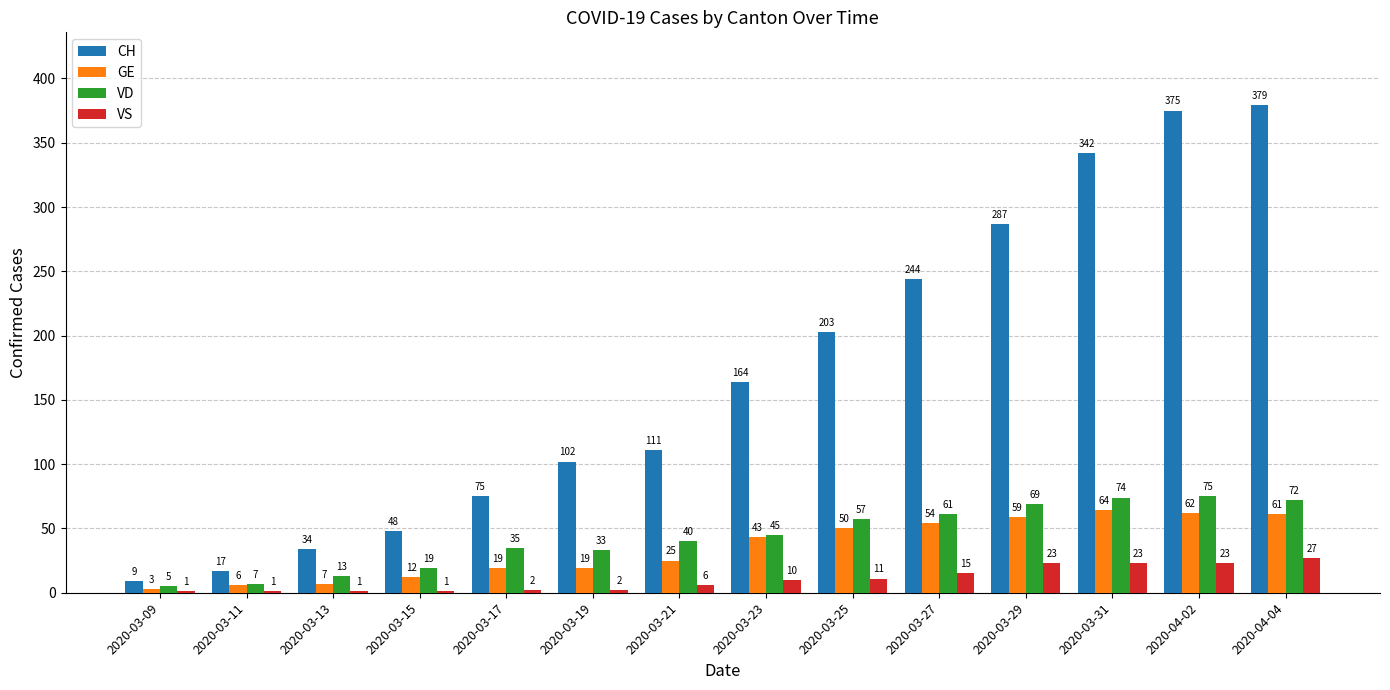

At which label is GE closest to 33?

2020-03-21